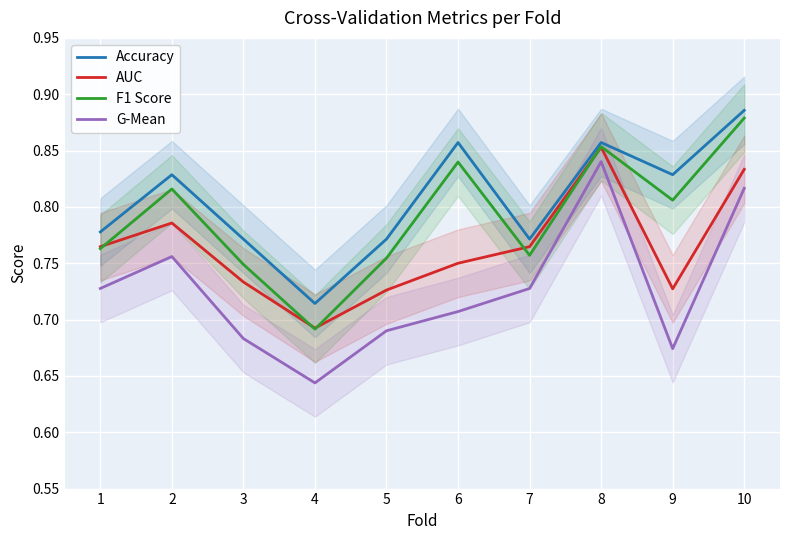

Which series has the largest range (max minus min)?

G-Mean